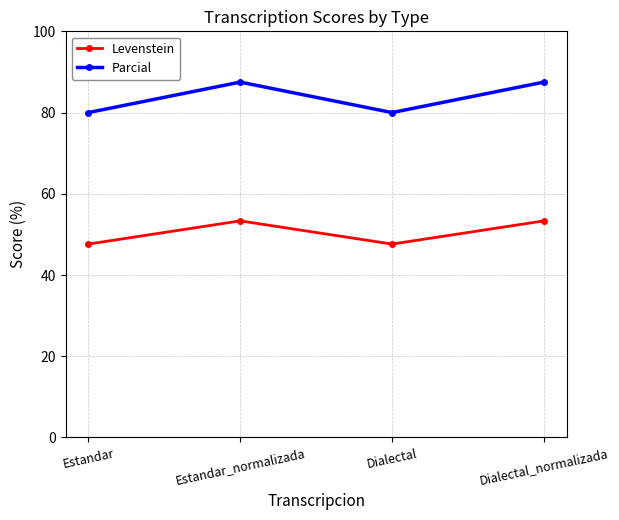

List the series in order of their overall mean, lowest first.

Levenstein, Parcial